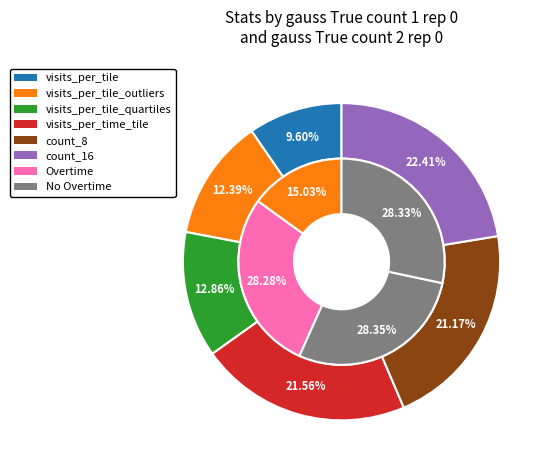

What portion of the pie excludes visits_per_tile_quartiles?

87.1%